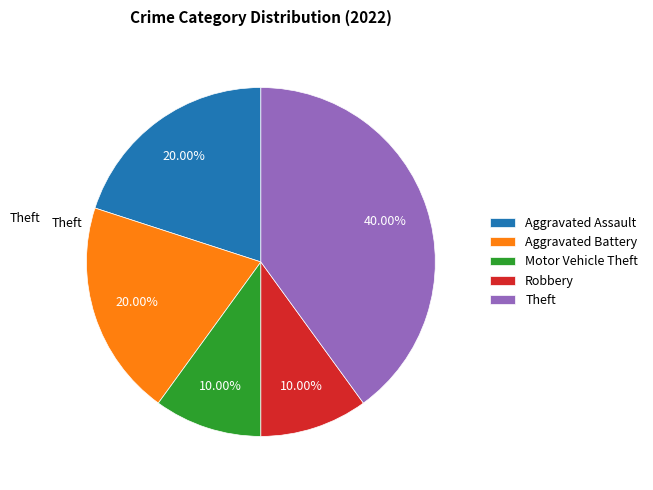

Approximately how many times larger is the value at Motor Vehicle Theft compared to Aggravated Battery?

0.5